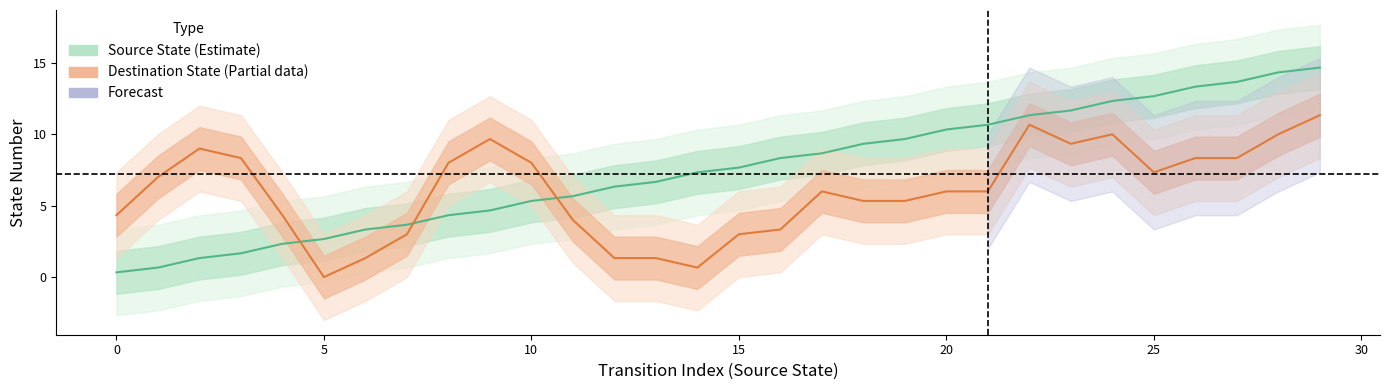

True or false: Destination State (Partial) and Source State (Estimate) cross at least once.

True